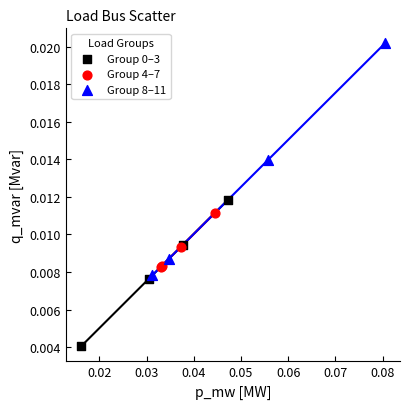

Which series reaches the maximum Y coordinate?

Group 8–11